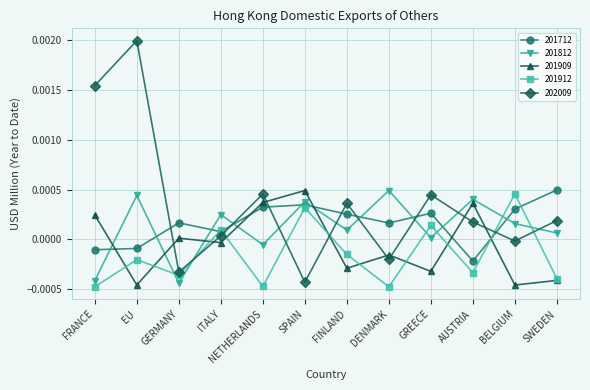

Count the number of categories in the chart.

12